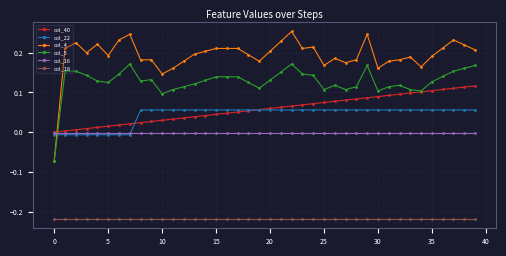

True or false: col_5 and col_40 cross at least once.

True